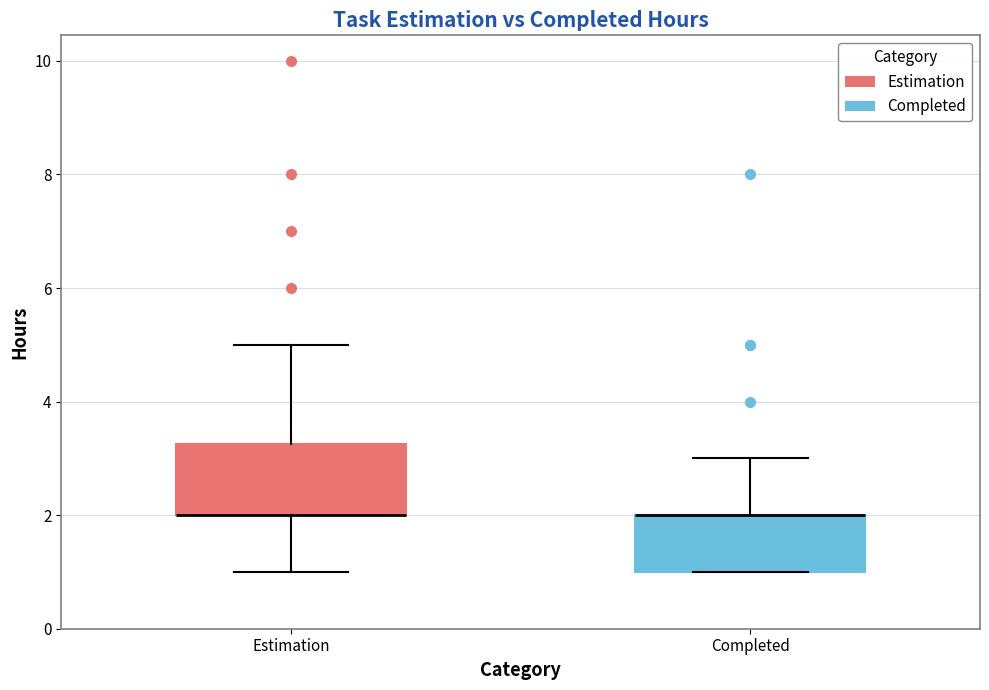

Comparing the boxes themselves (not the whiskers), which one is the tallest?

Estimation